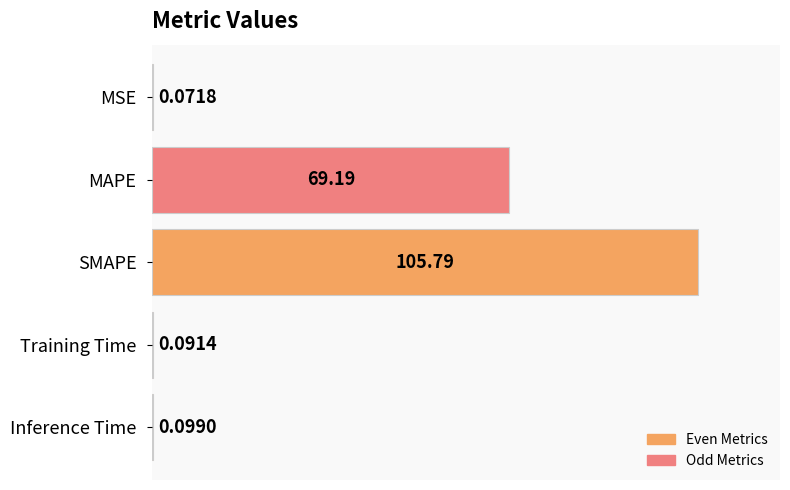

Which category has the highest value across all series?

SMAPE